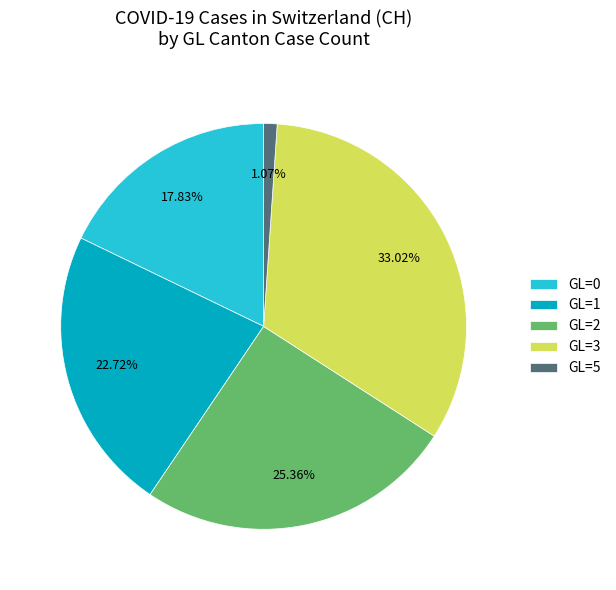

What is the ratio of the value at GL=0 to the value at GL=2?

0.7